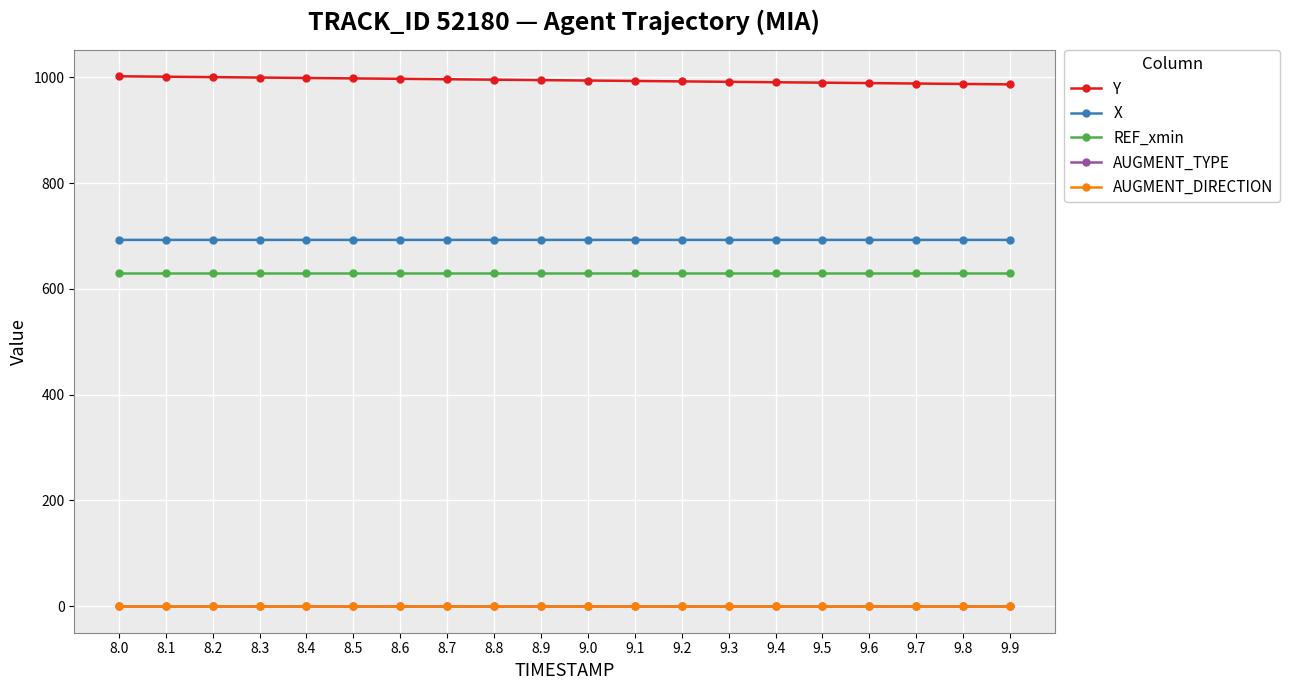

What is the minimum value for Y?

987.0